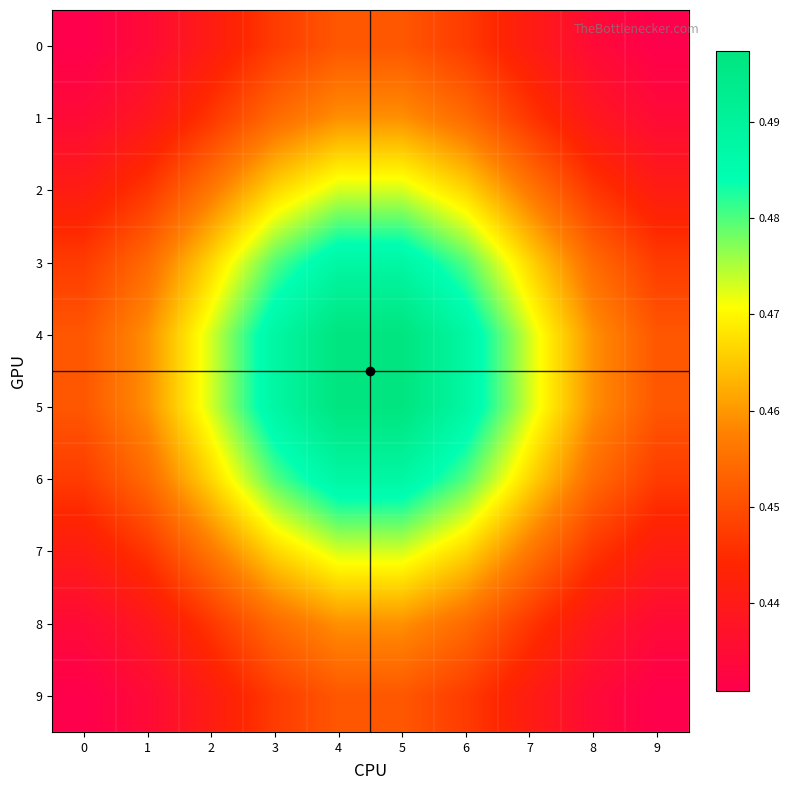

Reading right to left, transcribe all the data shown in this chart.

0: 9=0.4	8=0.4	7=0.4	6=0.4	5=0.5	4=0.5	3=0.4	2=0.4	1=0.4	0=0.4
1: 9=0.4	8=0.4	7=0.4	6=0.5	5=0.5	4=0.5	3=0.5	2=0.4	1=0.4	0=0.4
2: 9=0.4	8=0.4	7=0.5	6=0.5	5=0.5	4=0.5	3=0.5	2=0.5	1=0.4	0=0.4
3: 9=0.4	8=0.5	7=0.5	6=0.5	5=0.5	4=0.5	3=0.5	2=0.5	1=0.5	0=0.4
4: 9=0.5	8=0.5	7=0.5	6=0.5	5=0.5	4=0.5	3=0.5	2=0.5	1=0.5	0=0.5
5: 9=0.5	8=0.5	7=0.5	6=0.5	5=0.5	4=0.5	3=0.5	2=0.5	1=0.5	0=0.5
6: 9=0.4	8=0.5	7=0.5	6=0.5	5=0.5	4=0.5	3=0.5	2=0.5	1=0.5	0=0.4
7: 9=0.4	8=0.4	7=0.5	6=0.5	5=0.5	4=0.5	3=0.5	2=0.5	1=0.4	0=0.4
8: 9=0.4	8=0.4	7=0.4	6=0.5	5=0.5	4=0.5	3=0.5	2=0.4	1=0.4	0=0.4
9: 9=0.4	8=0.4	7=0.4	6=0.4	5=0.5	4=0.5	3=0.4	2=0.4	1=0.4	0=0.4